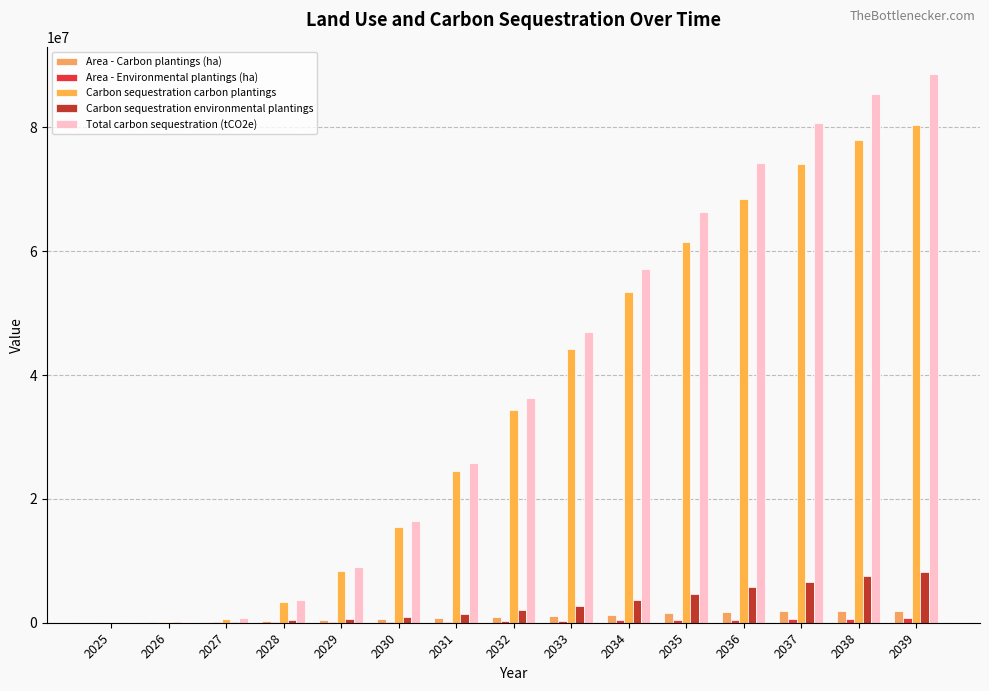

What is the difference between the maximum and minimum values in the Area - Carbon plantings (ha) series?

1906194.0